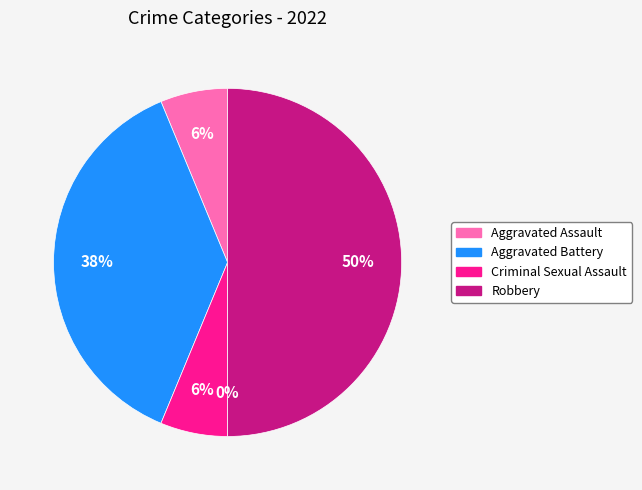

Is there any slice that represents more than half of the pie?

No